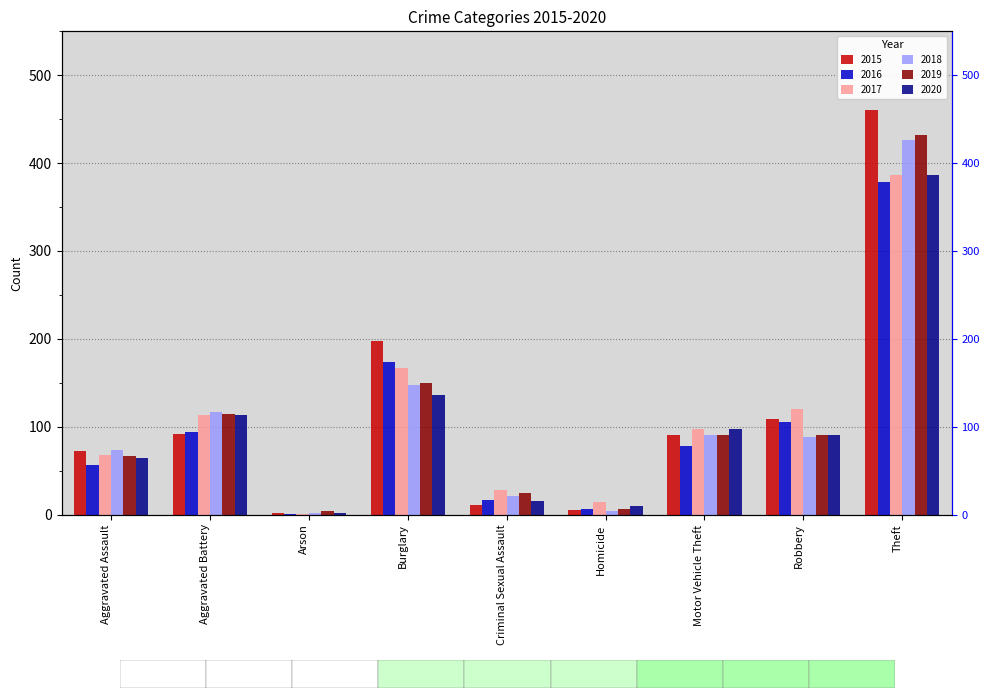

What is the spread (max minus min) of values at Burglary?

61